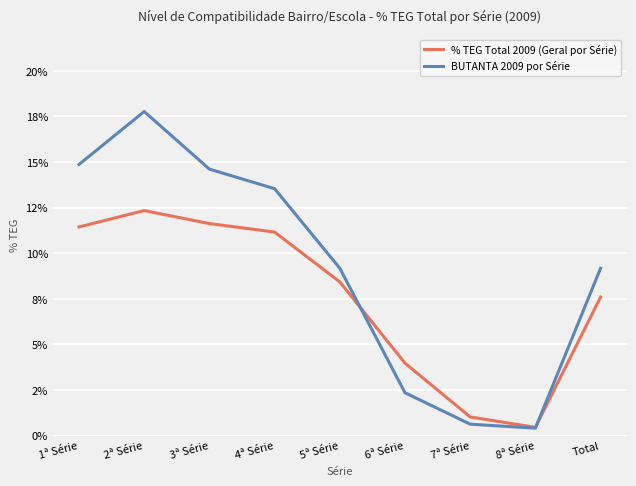

Is this an area chart (filled region under the line)?

No